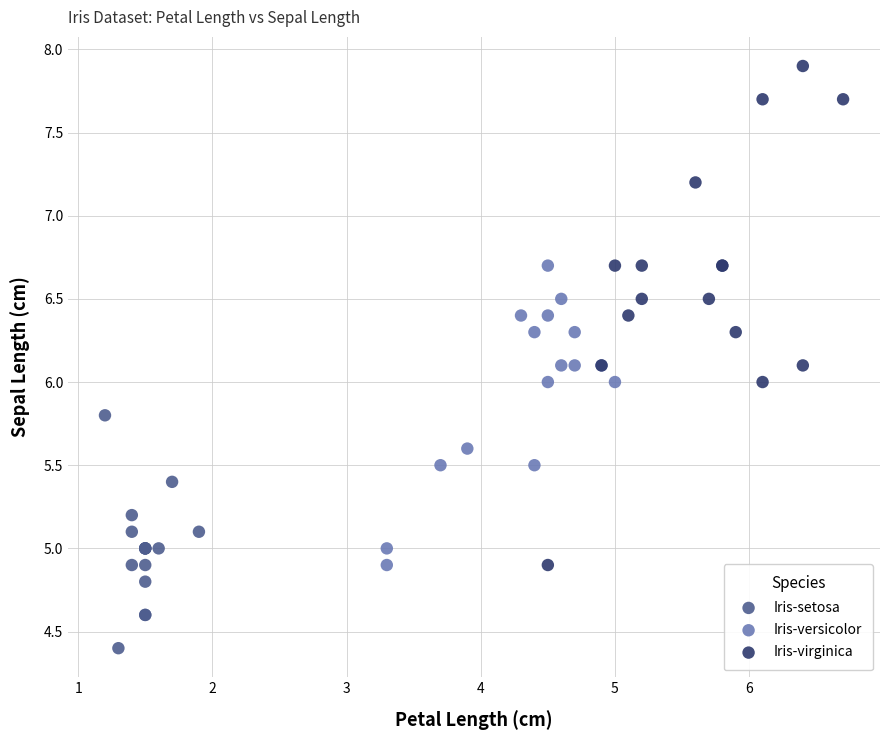

Which series has the widest spread of Y values?

Iris-virginica